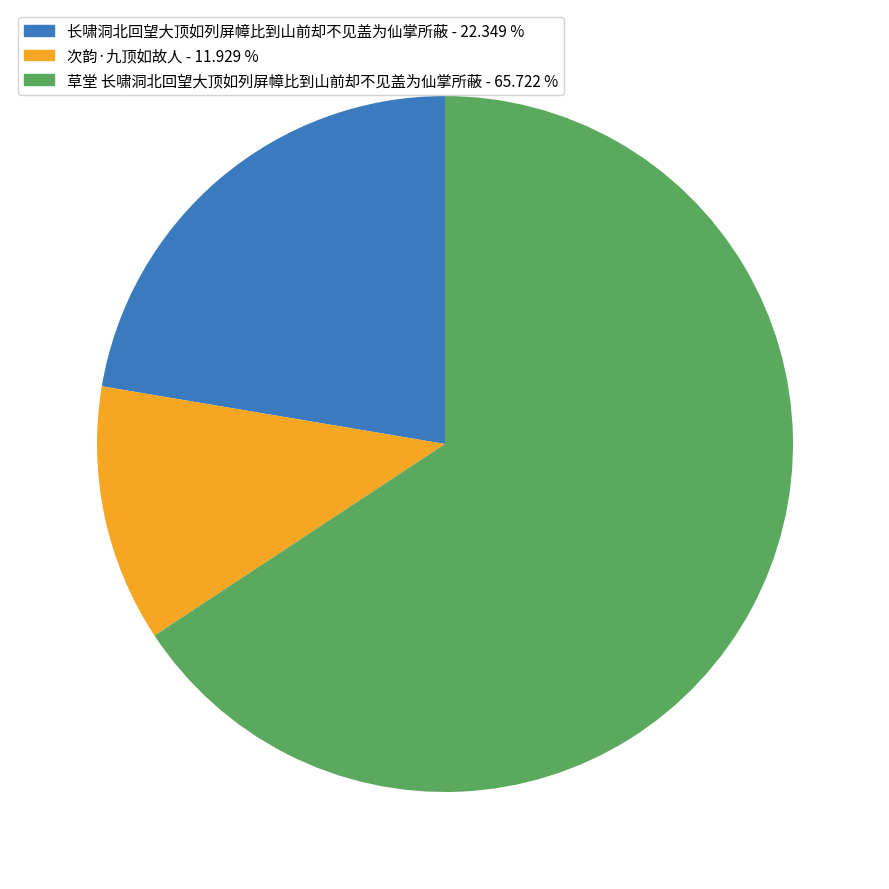

Which has a higher value, 草堂 长啸洞北回望大顶如列屏幛比到山前却不见盖为仙掌所蔽 or 次韵·九顶如故人?

草堂 长啸洞北回望大顶如列屏幛比到山前却不见盖为仙掌所蔽